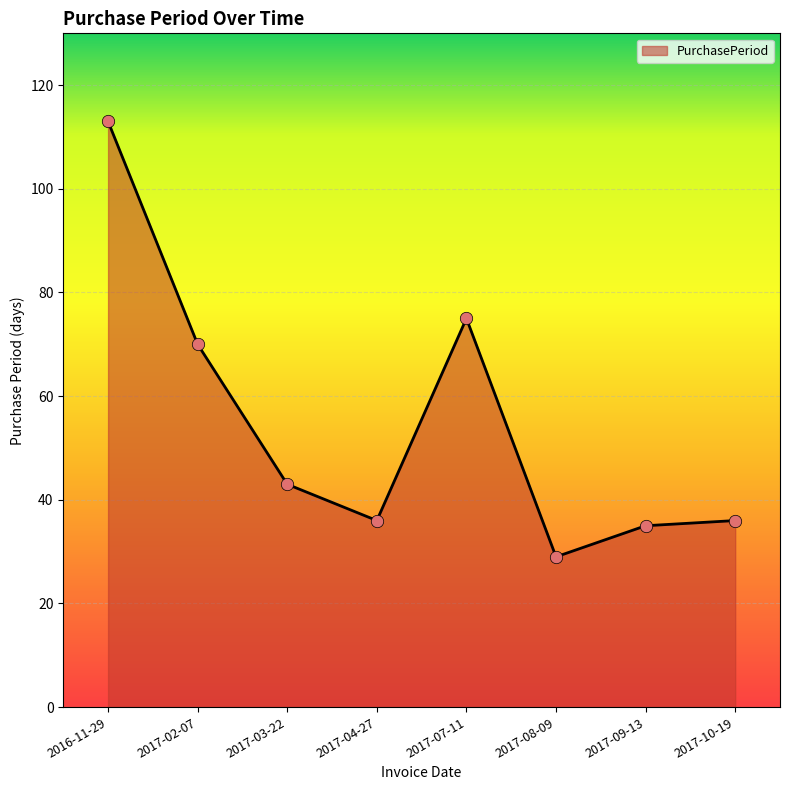

What is the change in value from 2017-04-27 to 2017-08-09?

-7